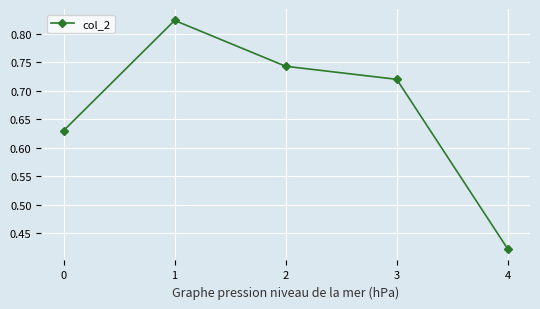

What is the difference between the values at 1 and 2?

0.1